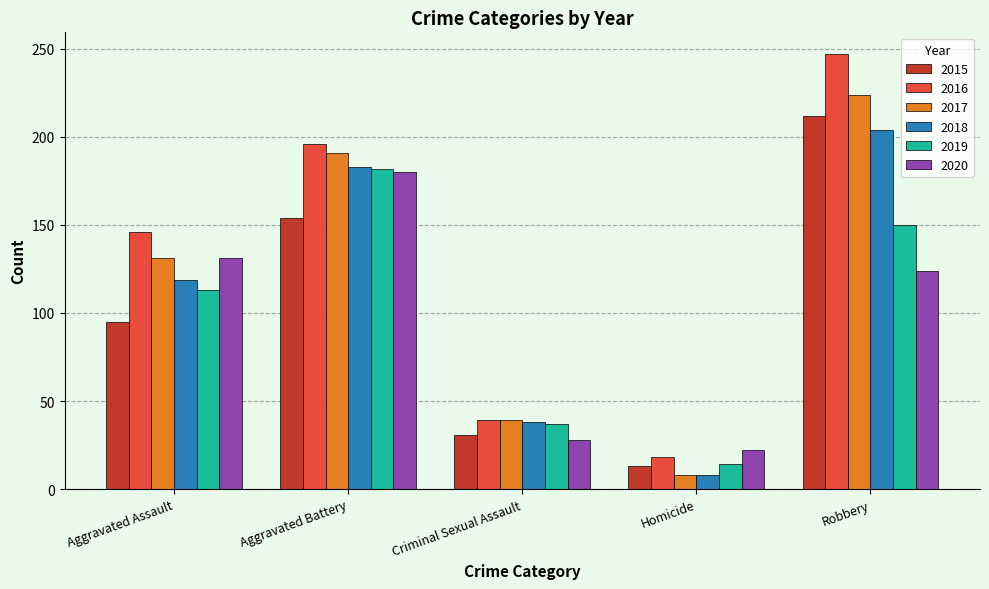

Rank the series at Robbery from lowest to highest value.

2020, 2019, 2018, 2015, 2017, 2016